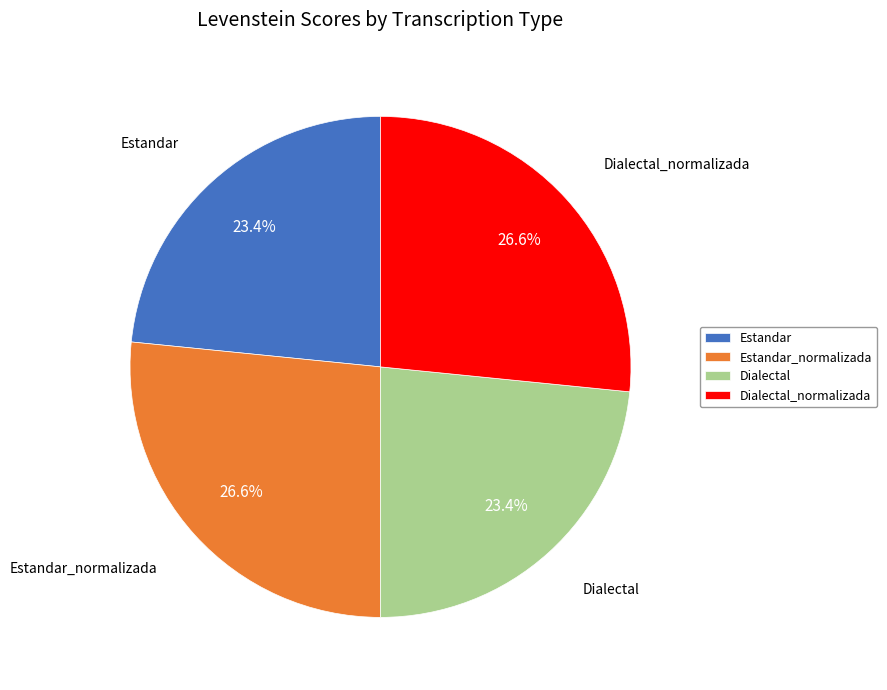

Combined, what portion of the pie is Dialectal and Estandar_normalizada?

50.0%